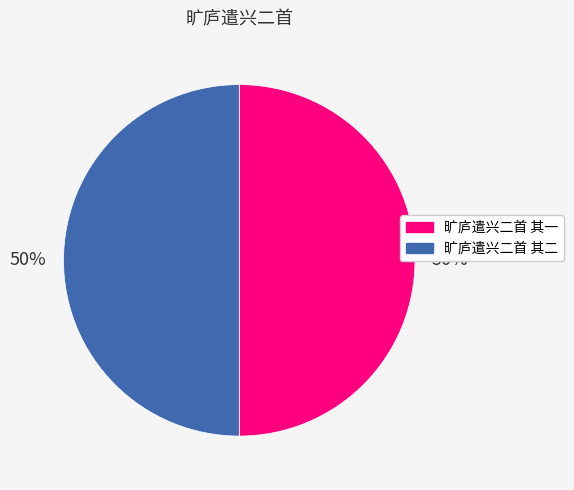

How many slices are in this pie chart?

2